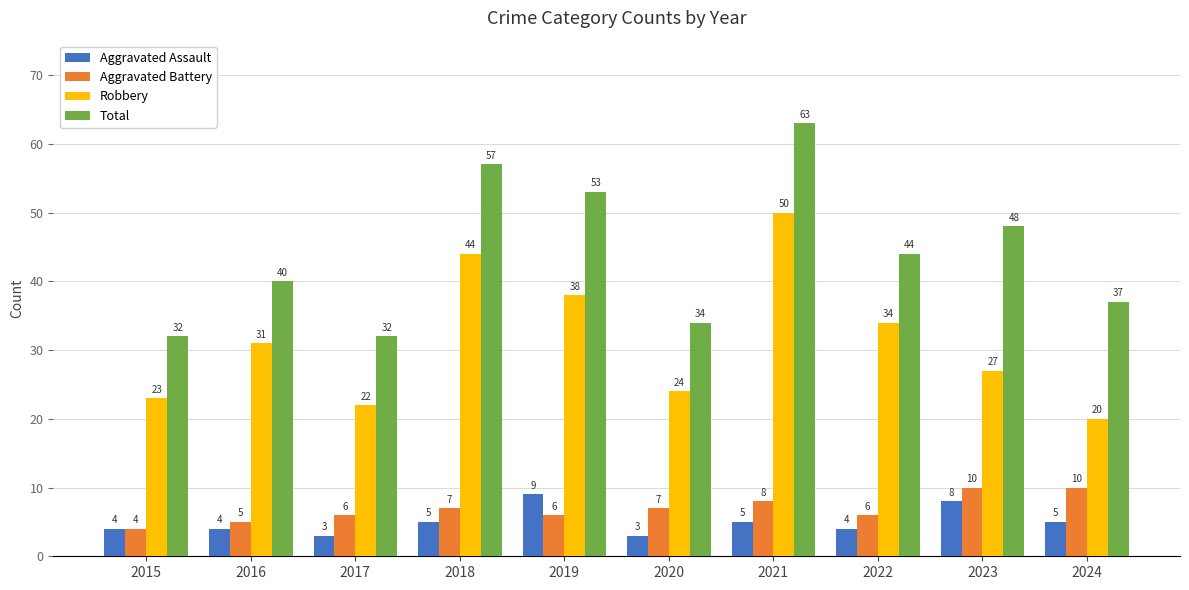

What is the sum of the Robbery values at 2023 and 2020?

51